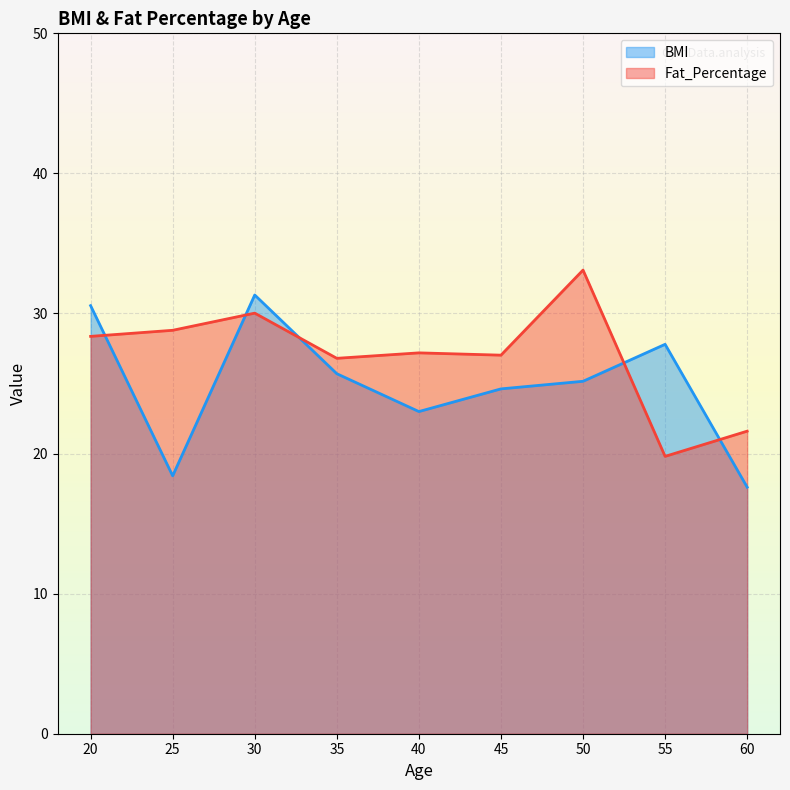

Which series has the largest total across all categories?

Fat_Percentage